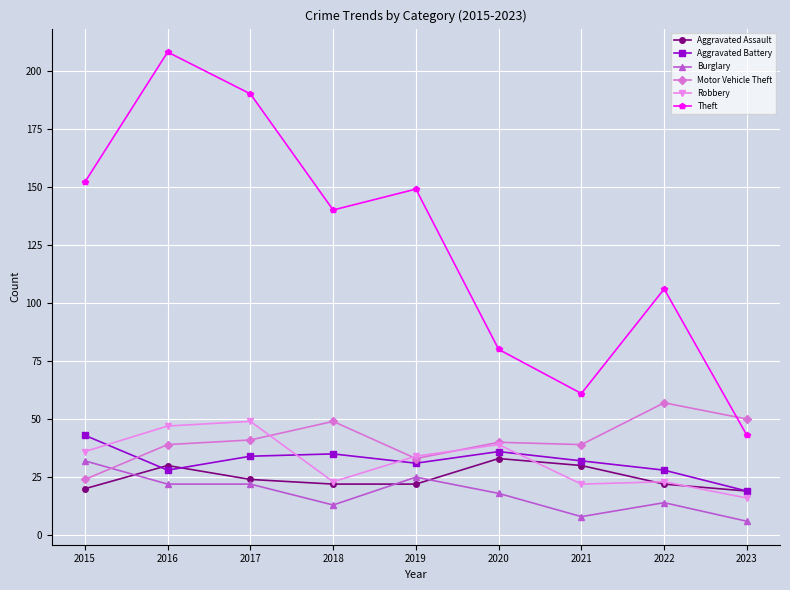

Which series has the largest range (max minus min)?

Theft